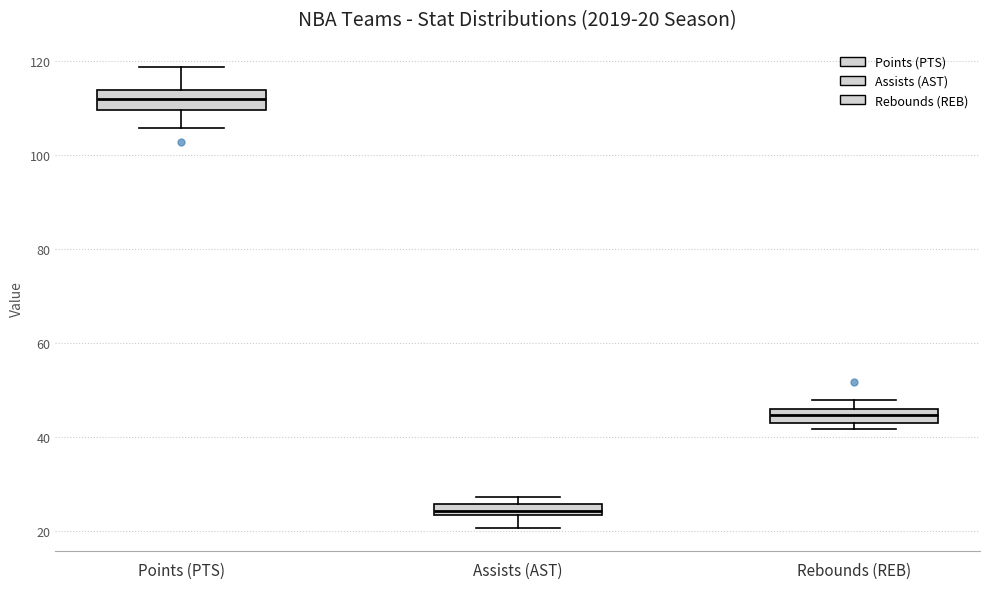

Which box's median line is the highest?

Points (PTS)